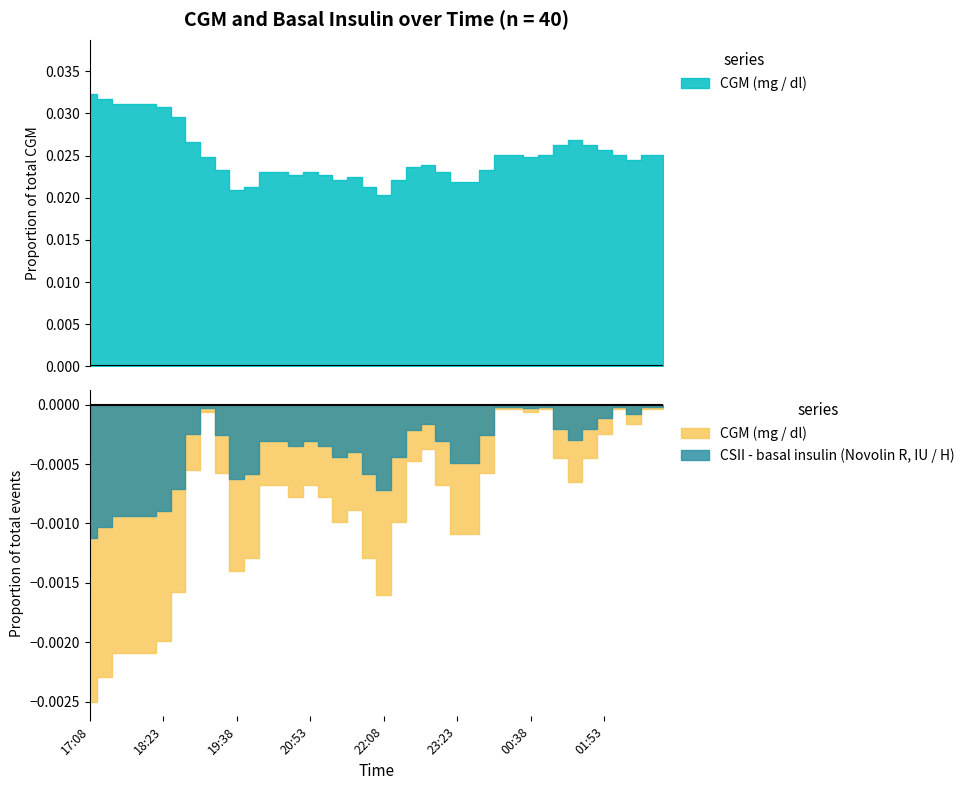

Is it true that CSII - basal insulin (Novolin R, IU / H) equals 0.0 at 17:23?

True